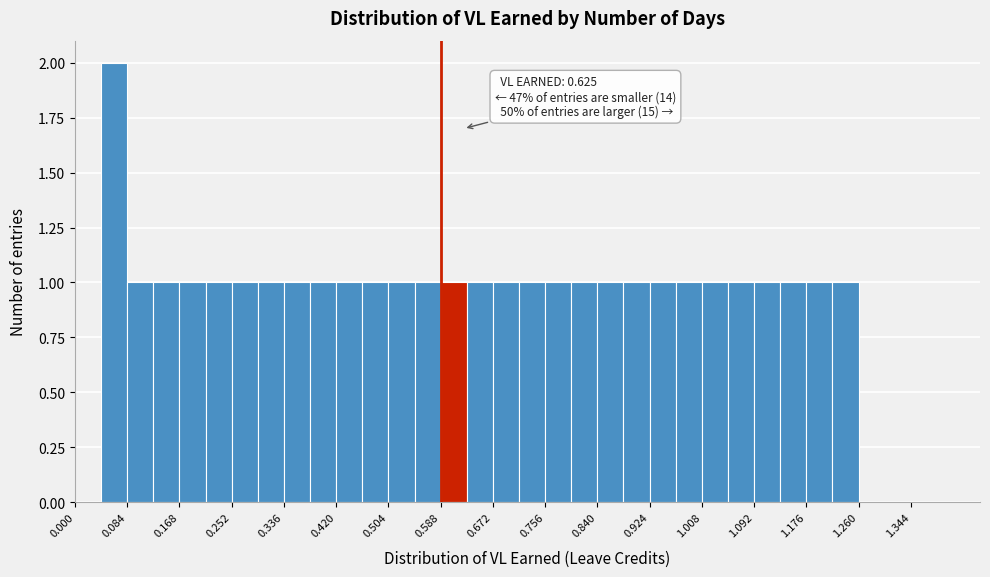

Which range on the x-axis has the tallest bar?

0.042 to 0.084